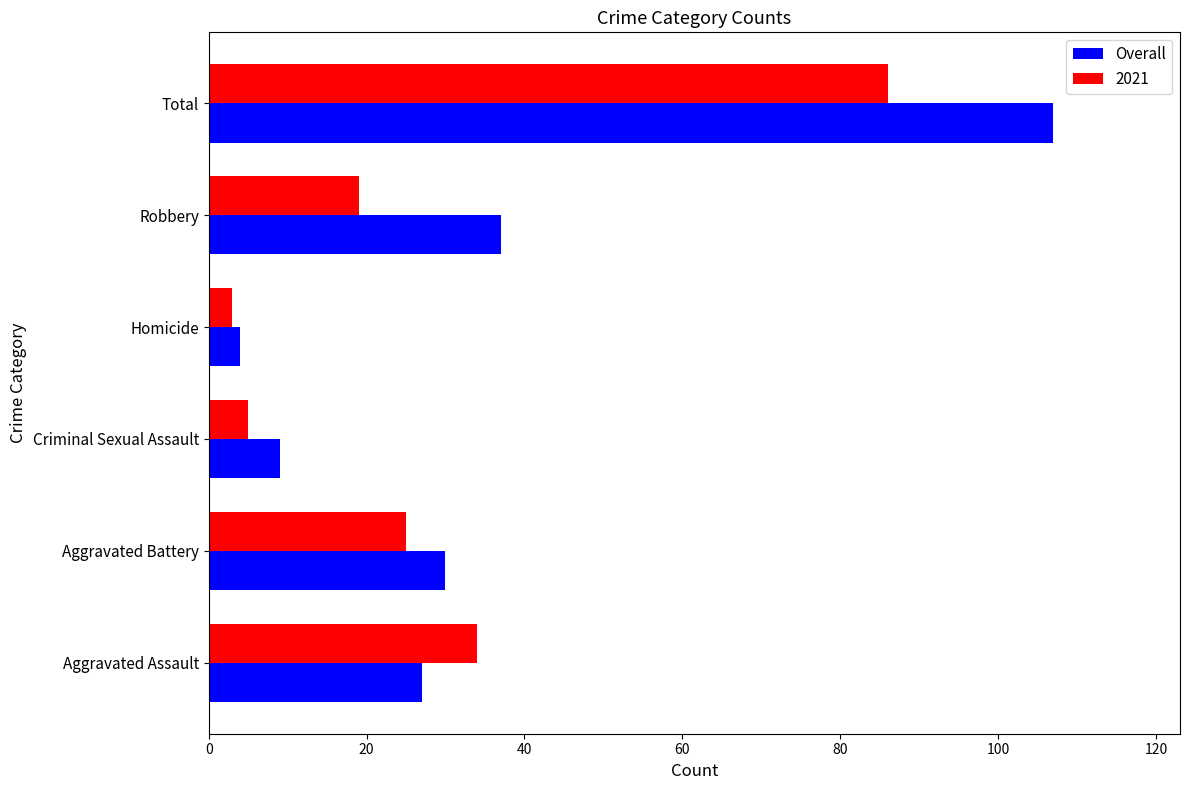

Between Criminal Sexual Assault and Total, which series saw the biggest shift?

Overall